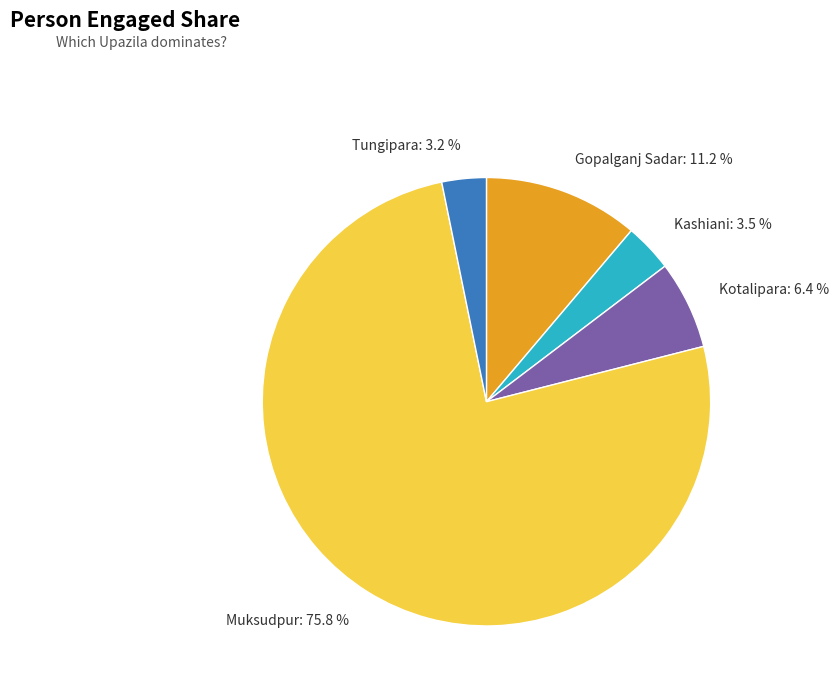

To the nearest percent, what is the difference between the Kotalipara and Tungipara slice percentages?

3%